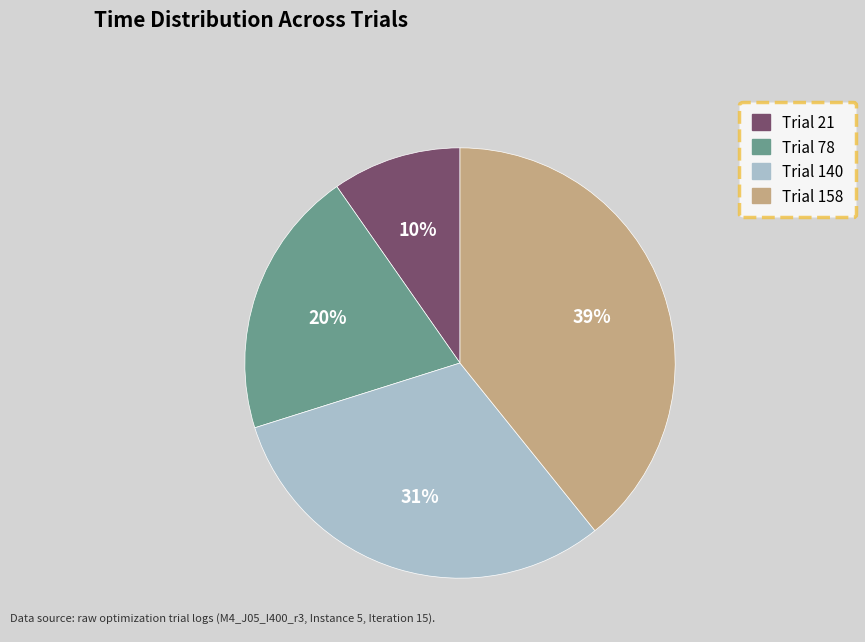

To the nearest percent, what percentage of the pie is Trial 78?

20%